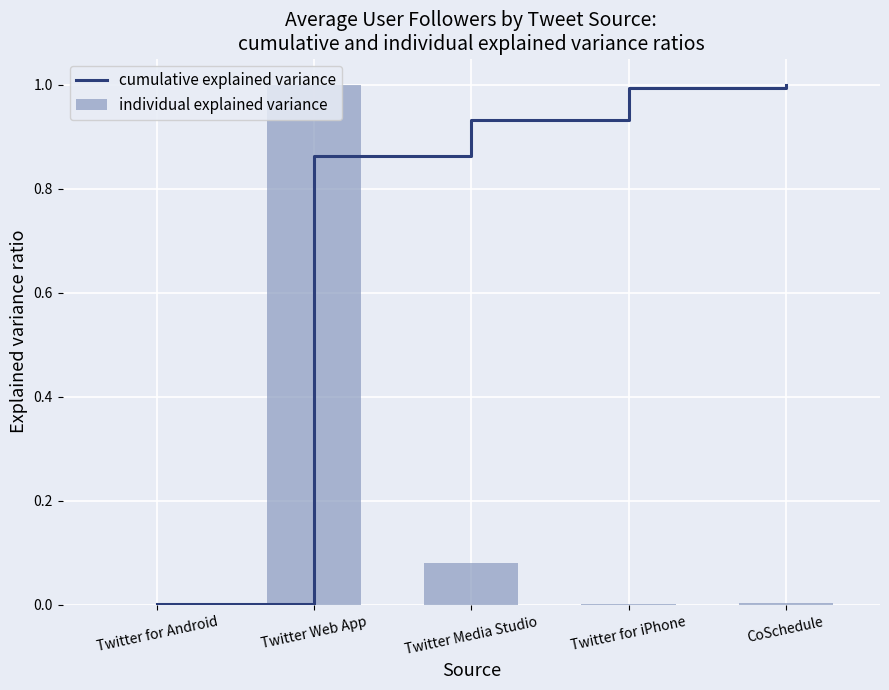

What is the sum of all cumulative explained variance values?

3.8